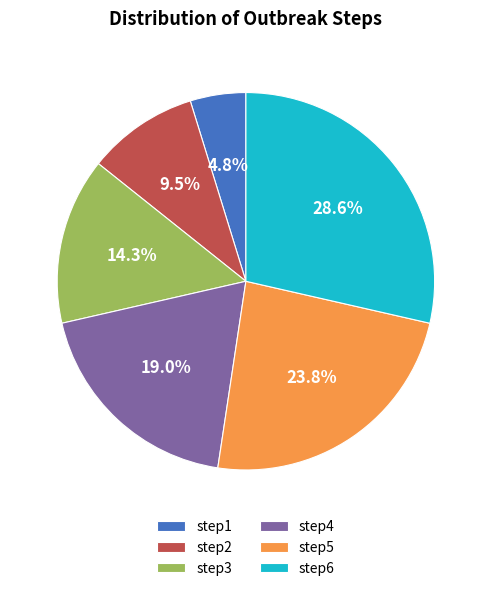

What is the total percentage of step3 and step6?

42.9%